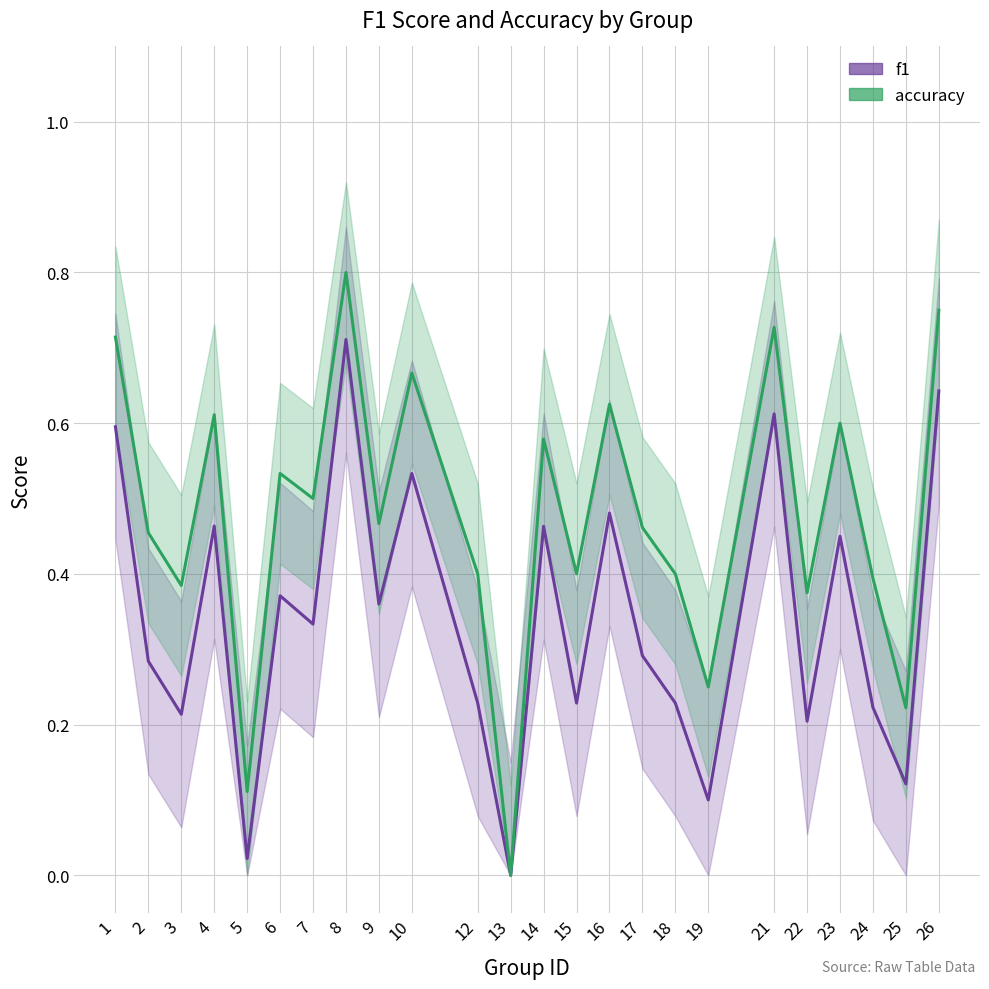

Does the chart have visible grid lines?

Yes